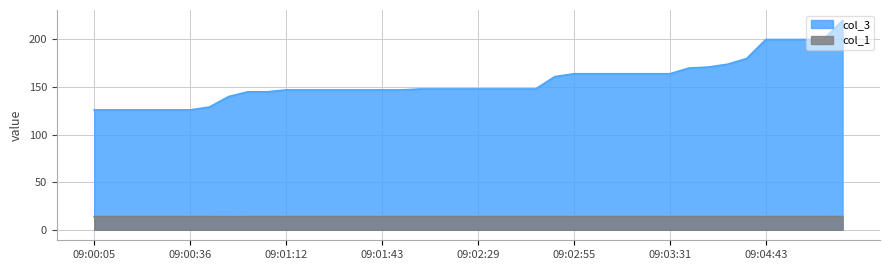

What is the greatest value displayed?

220.0